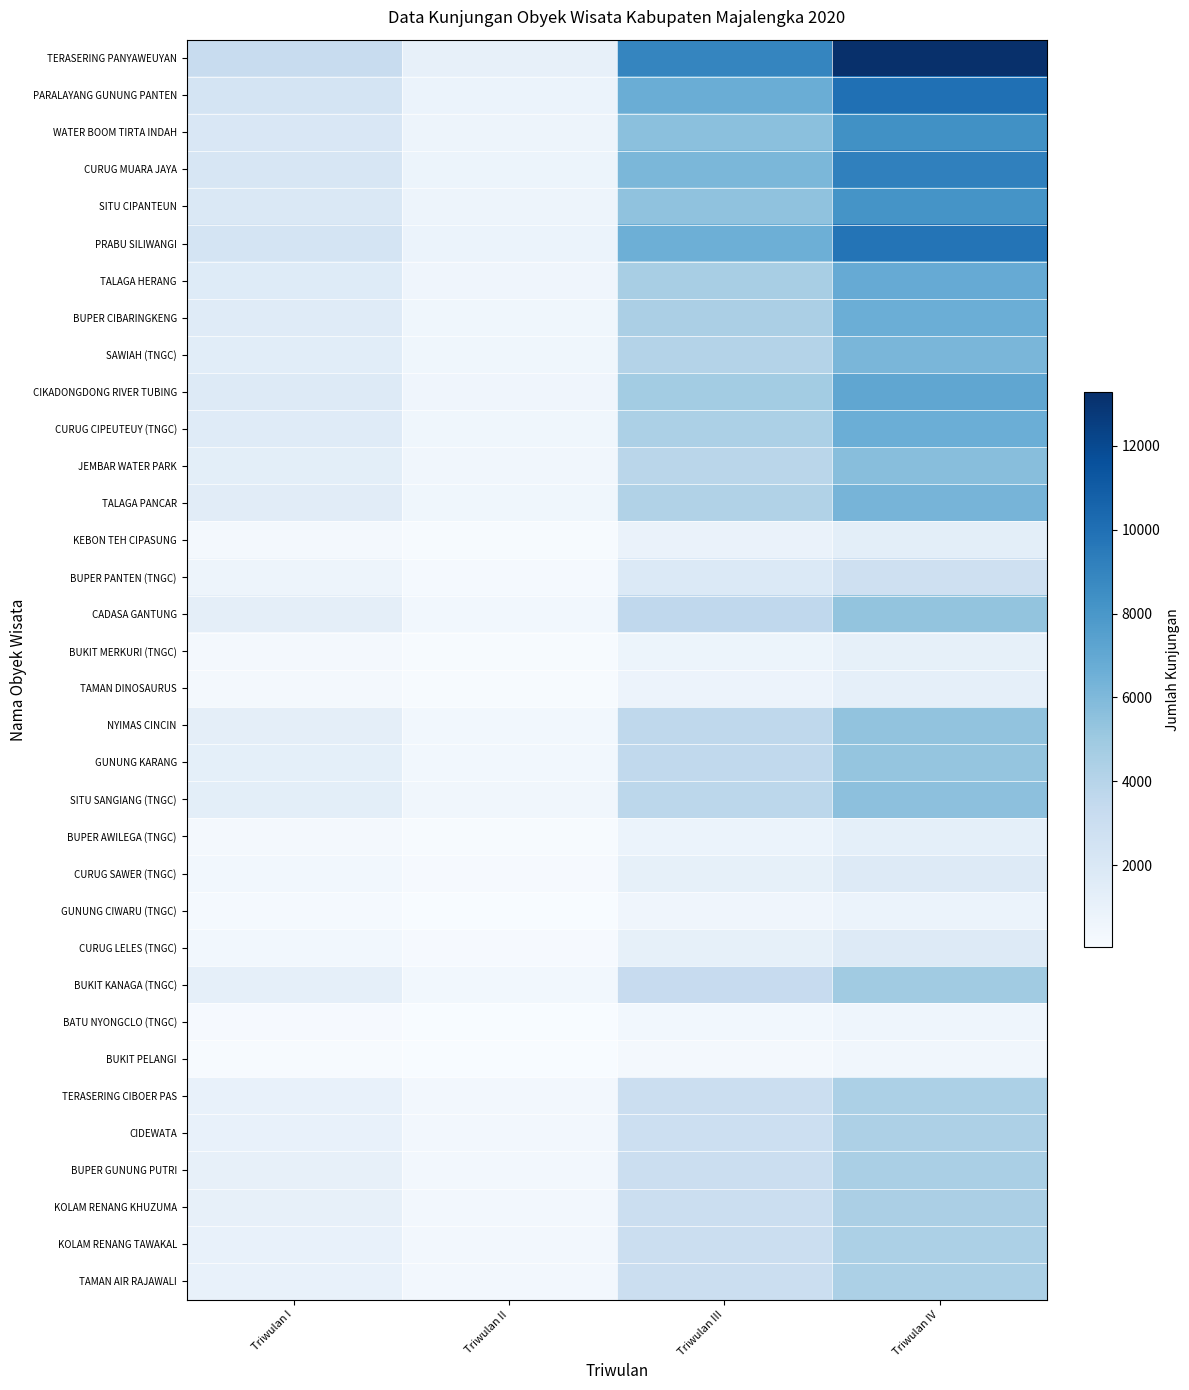

Which series changed the most between Triwulan II and Triwulan III?

TERASERING PANYAWEUYAN